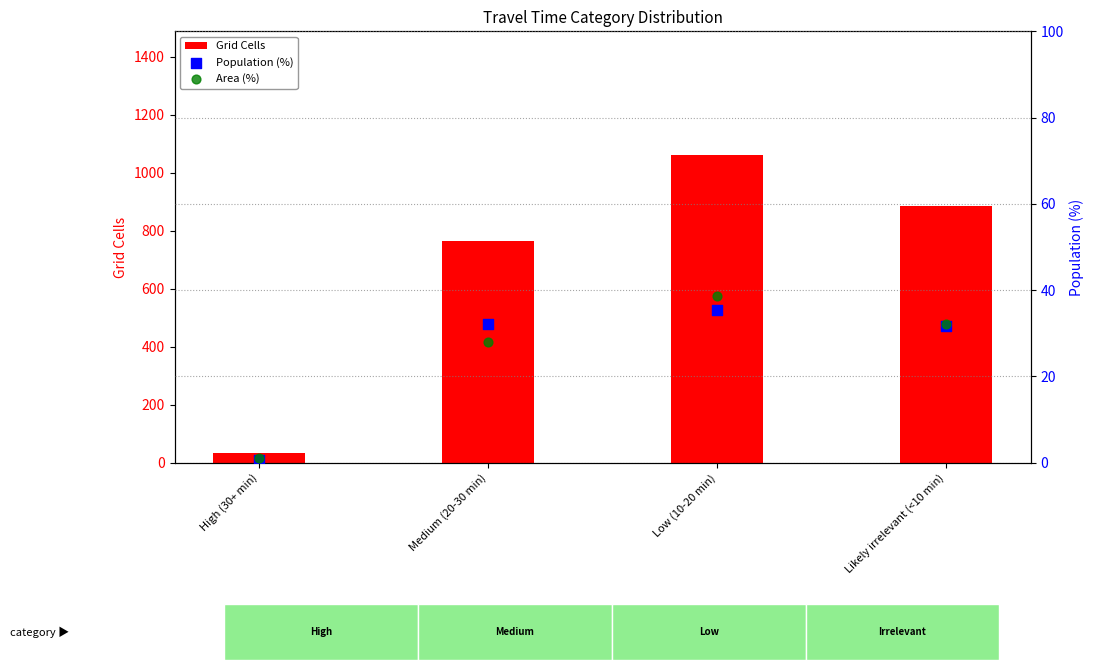

Which series reaches the minimum Y coordinate?

Population (%)